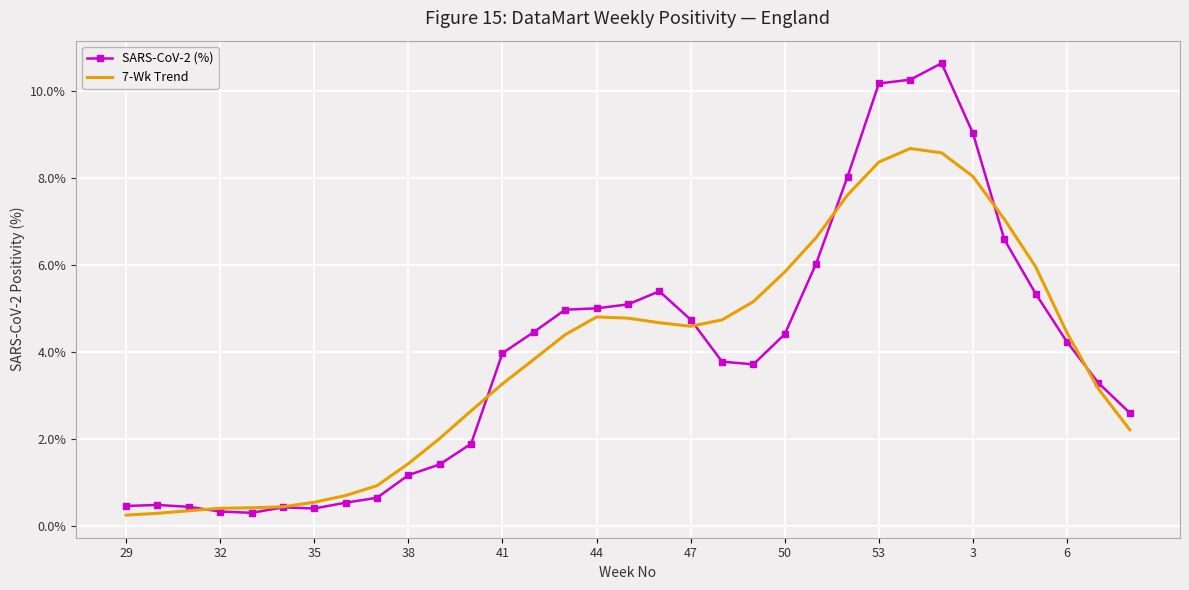

Which series has the widest spread of values?

SARS-CoV-2 (%)